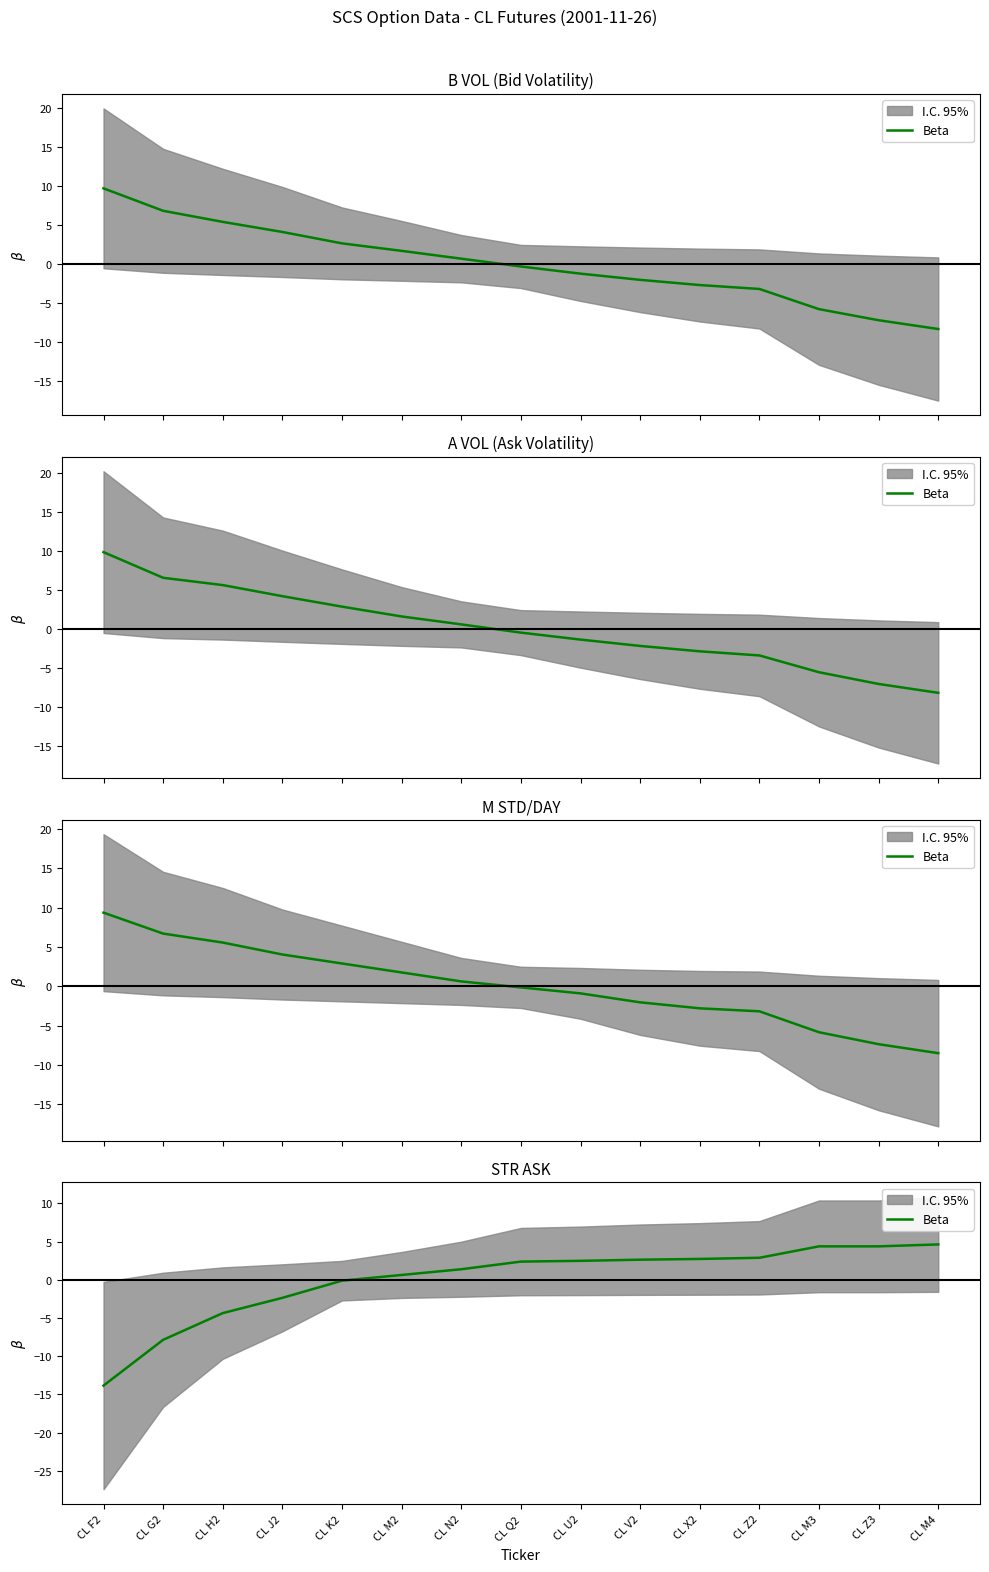

How many values are below zero?

5